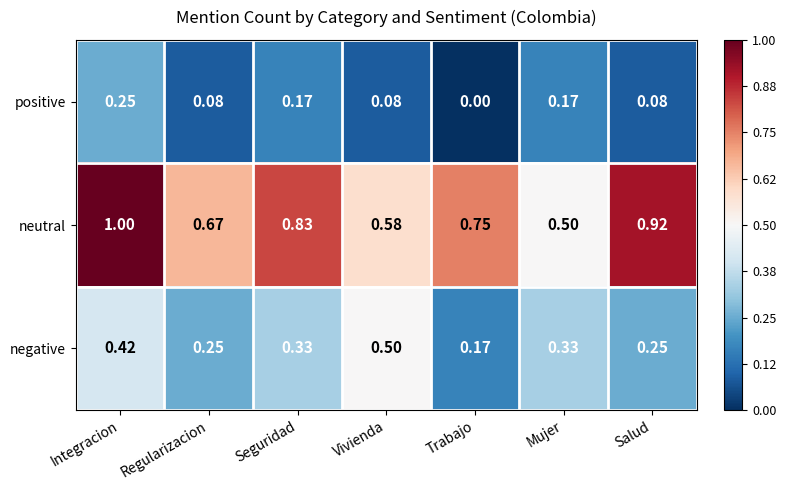

Where is negative nearest to the value 0?

Trabajo